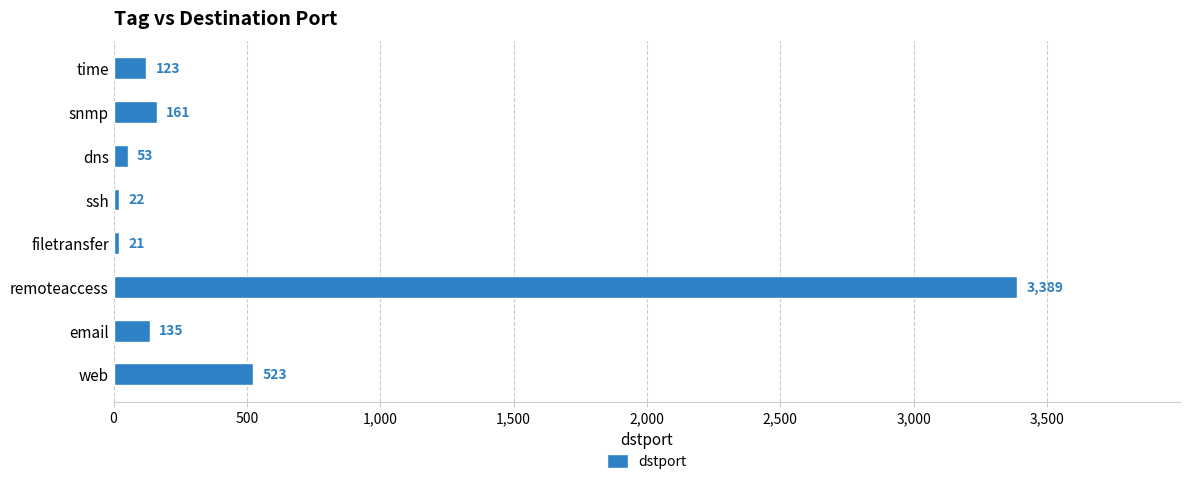

Is it true that the value at snmp is 161?

True